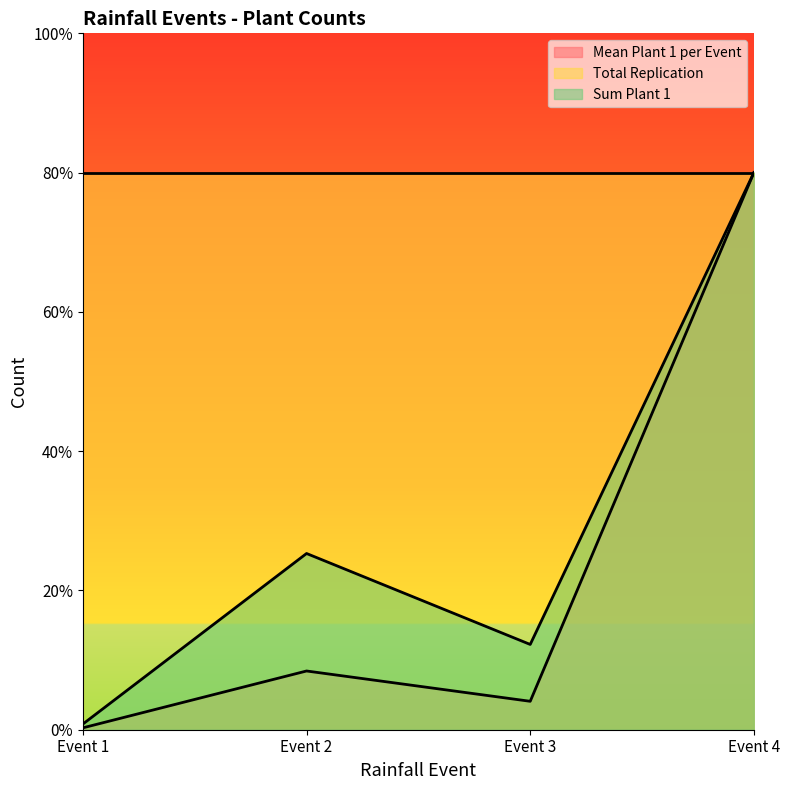

What is the value of the Sum Plant 1 point at the 4th from the left?

80.0